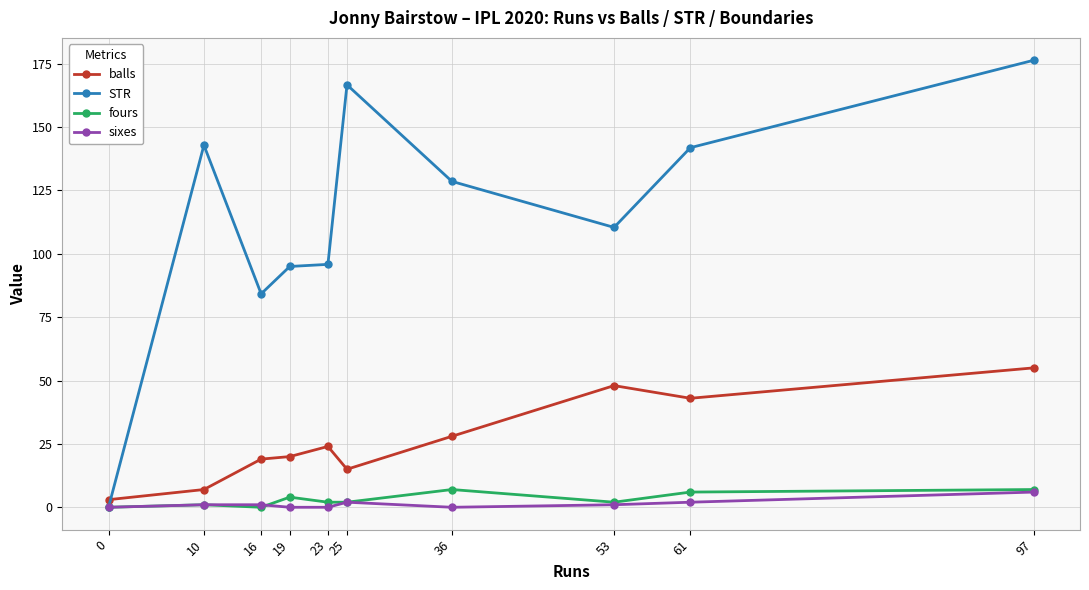

The sixes series shows 2.0 at 25. True or false?

True